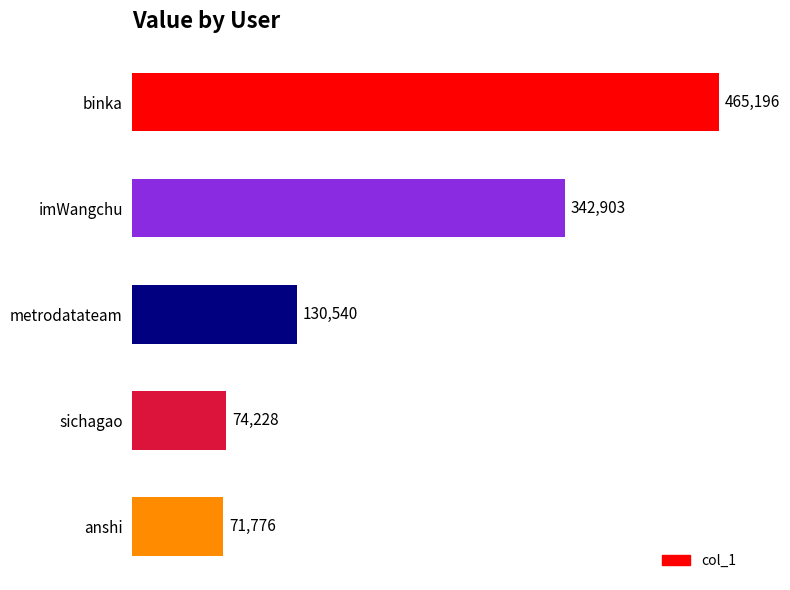

What is the maximum value shown in the chart?

465196